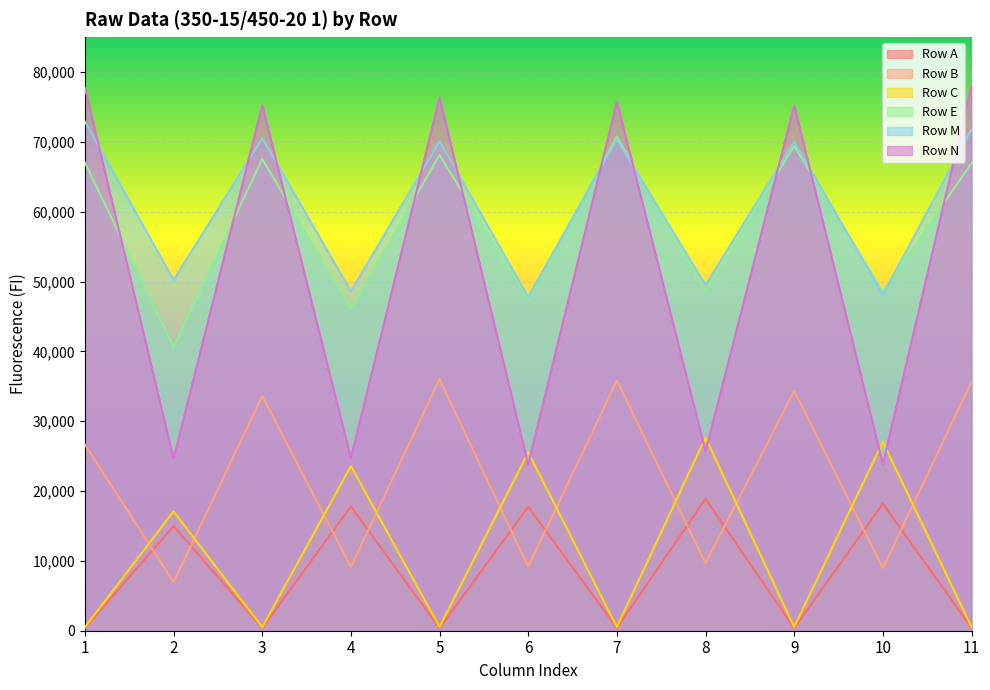

Which category has the lowest value in the Row A series?

9